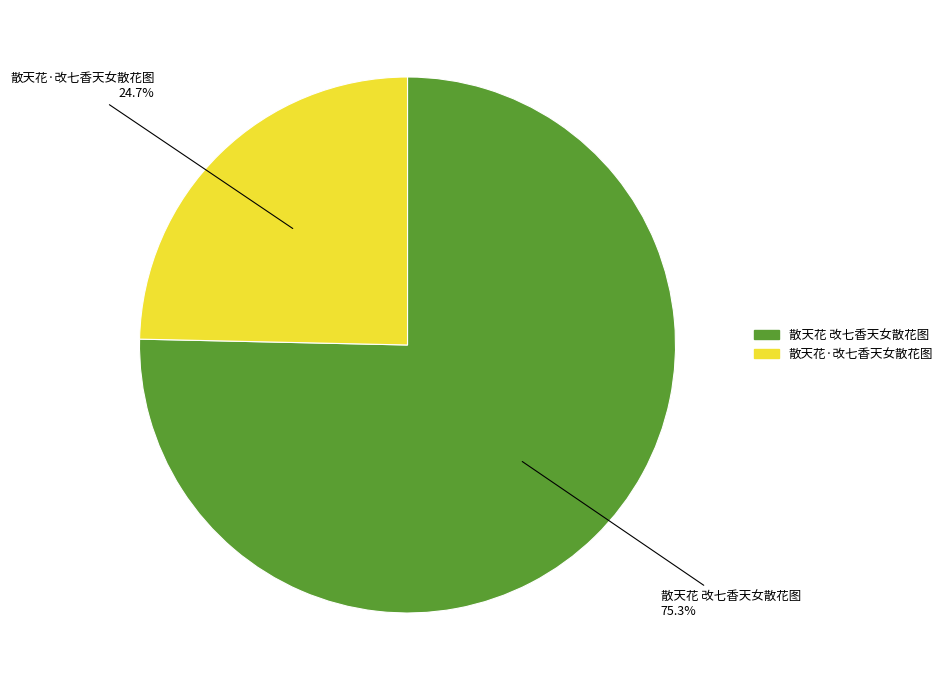

To the nearest percent, what is the difference between the largest and smallest slice percentages?

51%